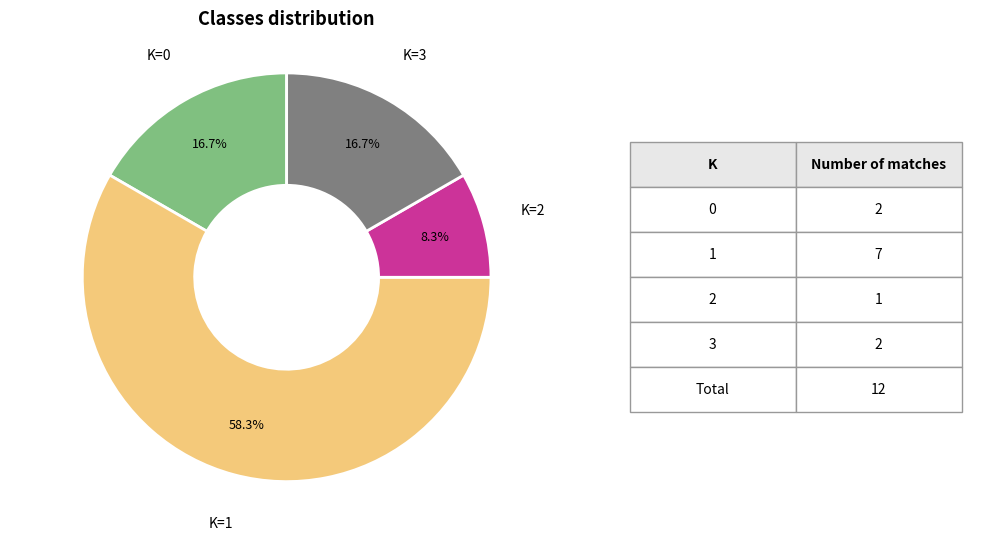

Is there any slice that represents more than half of the pie?

Yes